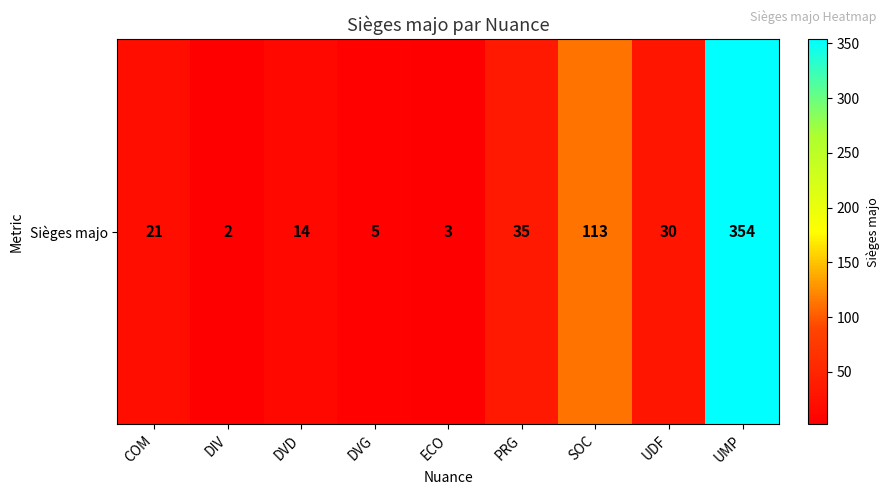

Reading left to right, extract all data points from this chart.

COM=21	DIV=2	DVD=14	DVG=5	ECO=3	PRG=35	SOC=113	UDF=30	UMP=354